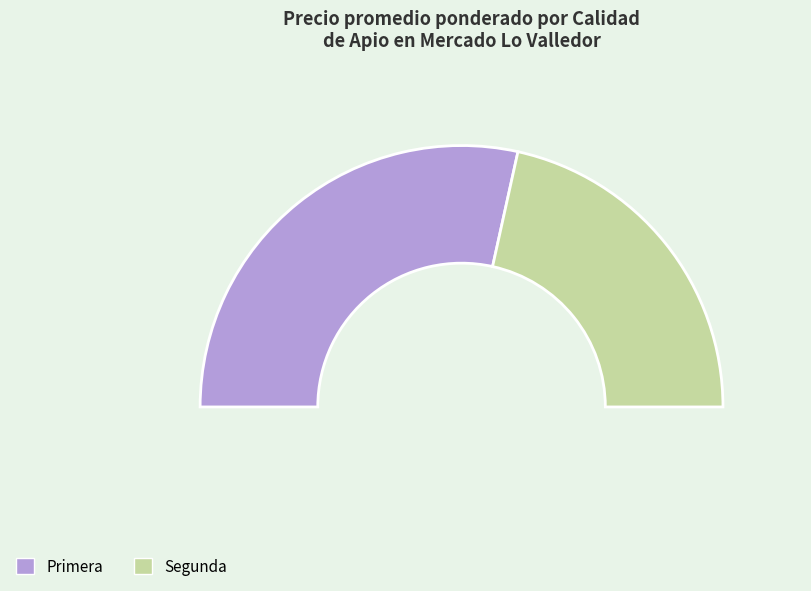

Is there a majority slice in this chart?

No